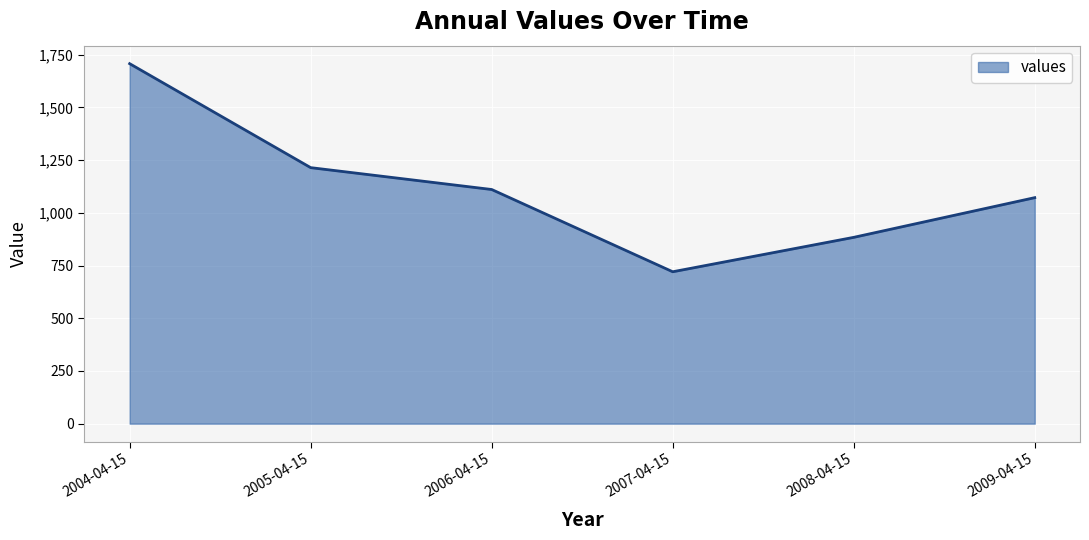

How many lines are shown in the chart?

1